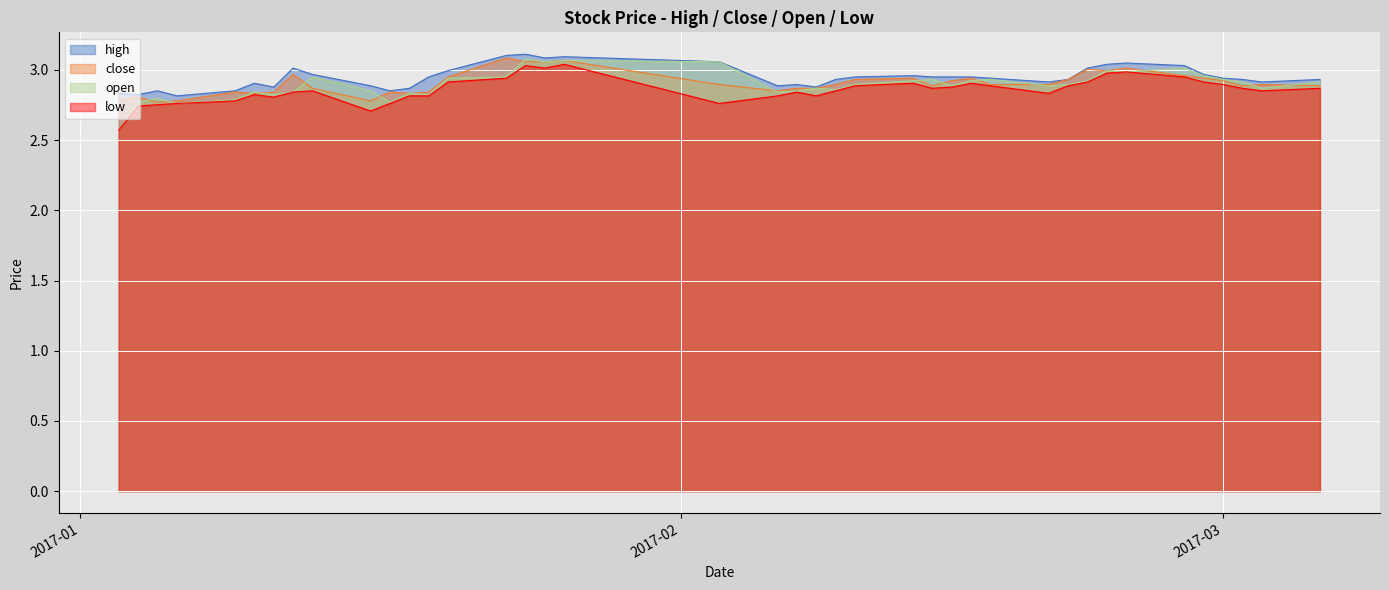

What is the sum of all low values?

114.3